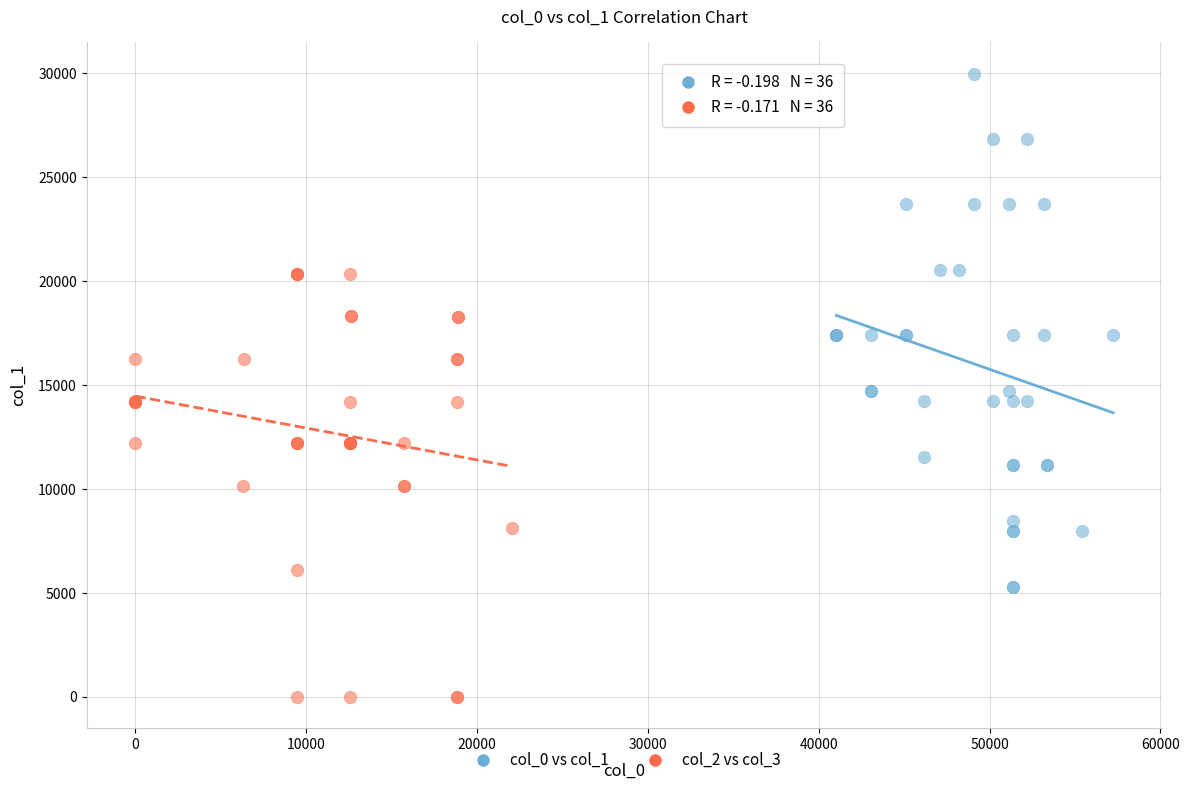

Which series contains the highest Y value?

col_0 vs col_1